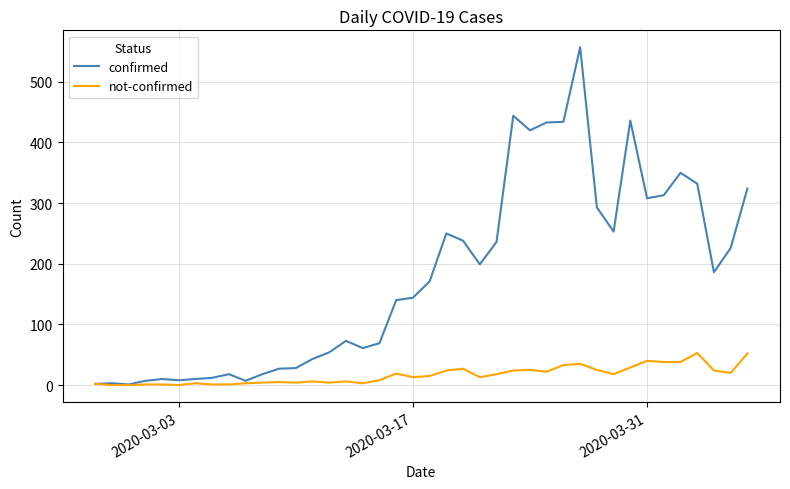

Which series has the largest range (max minus min)?

confirmed